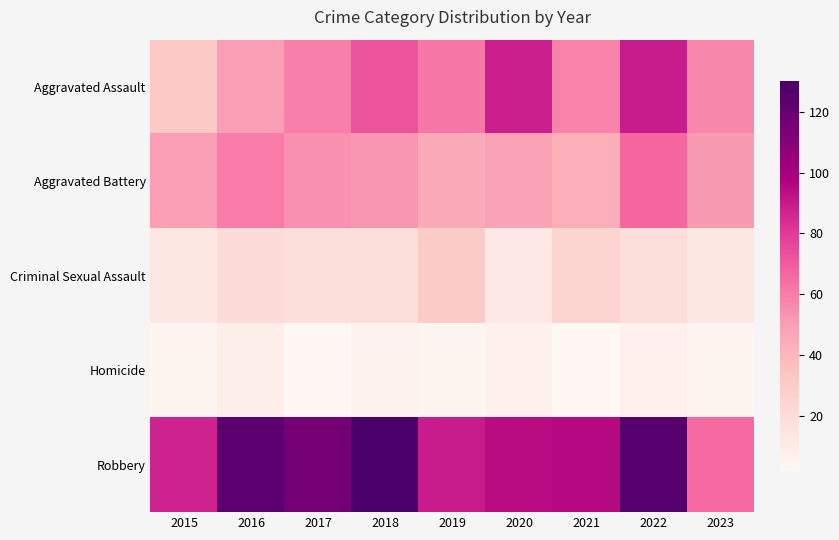

Rank the categories by Aggravated Battery value from highest to lowest.

2022, 2016, 2017, 2018, 2023, 2015, 2020, 2019, 2021